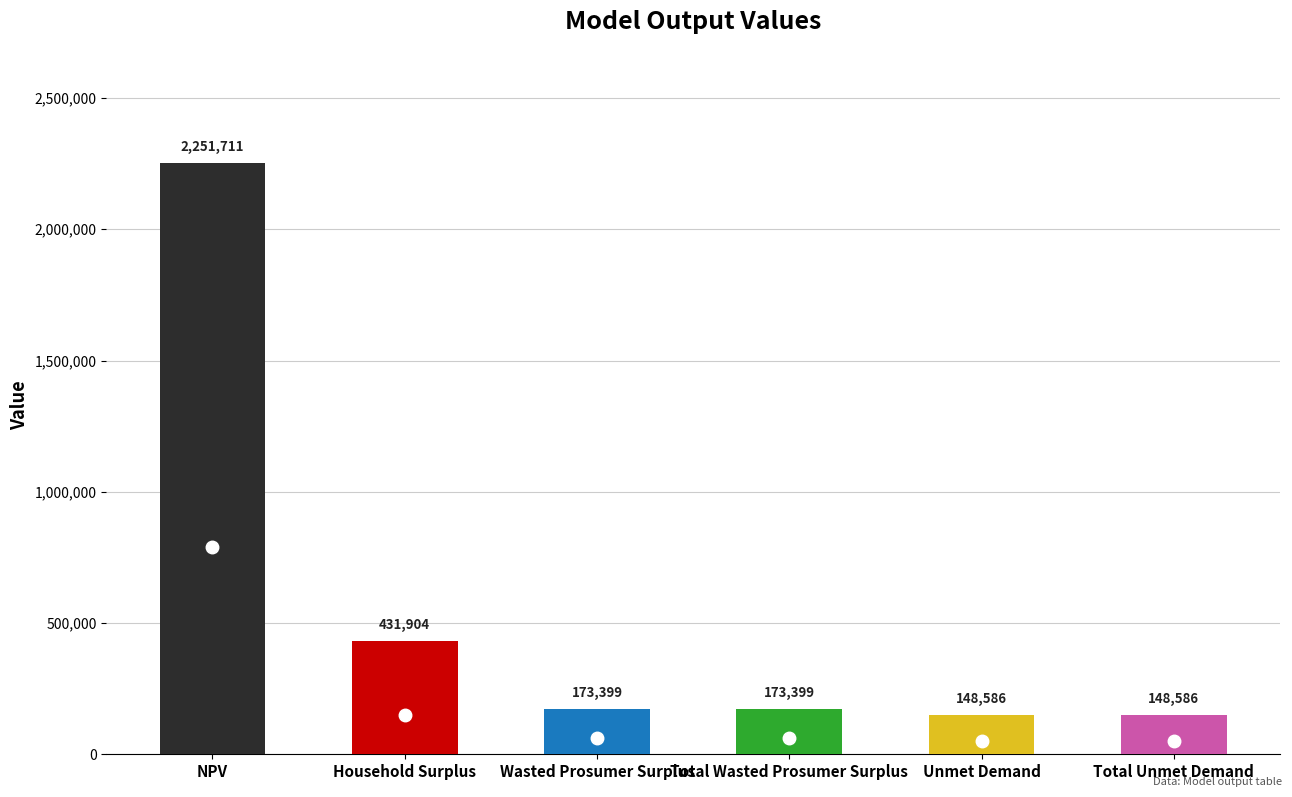

Approximately how many times larger is the value at Household Surplus compared to Total Unmet Demand?

2.9